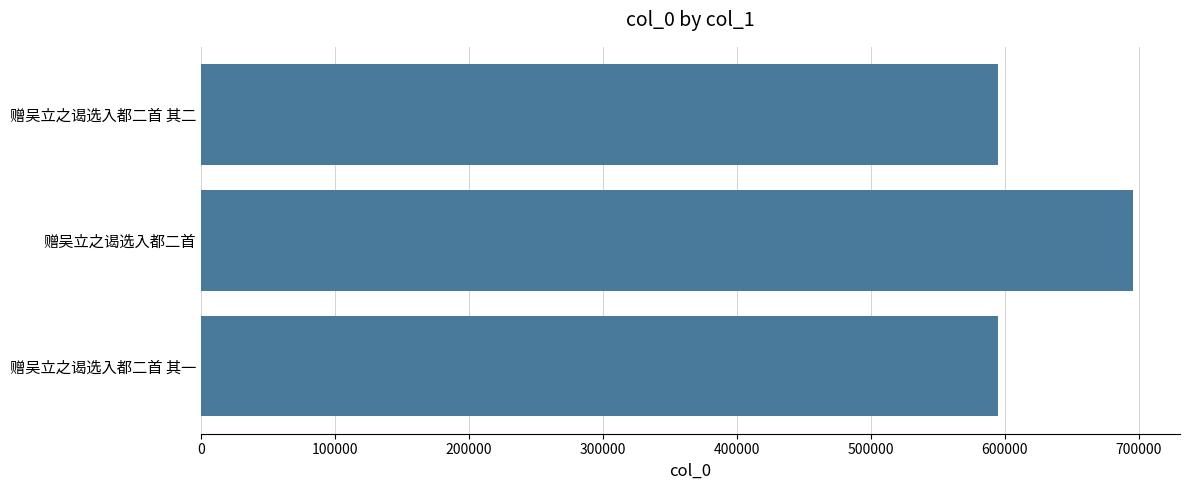

What is the difference between the values at 赠吴立之谒选入都二首 其二 and 赠吴立之谒选入都二首?

101429